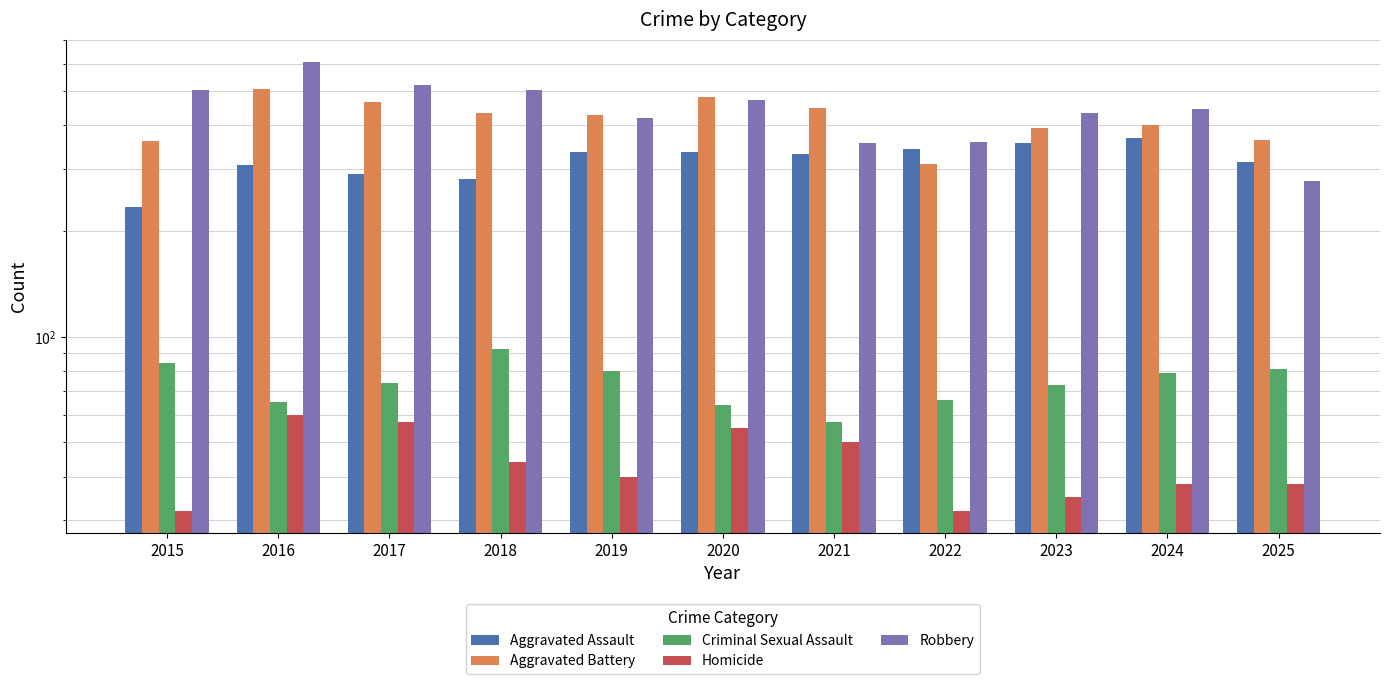

Is it true that Aggravated Battery equals 293 at 2019?

False